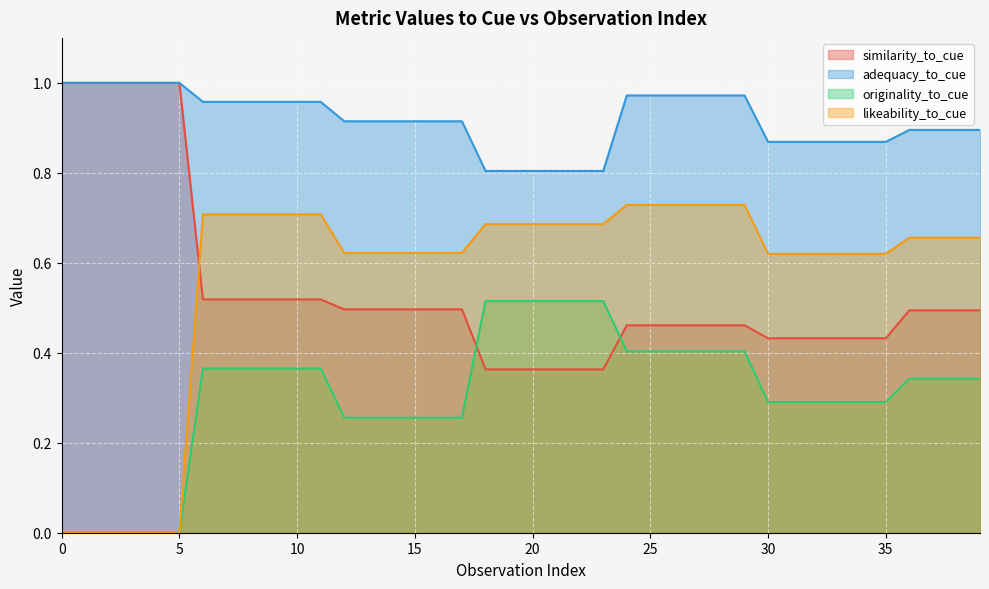

How many likeability_to_cue values are between 0 and 1?

40